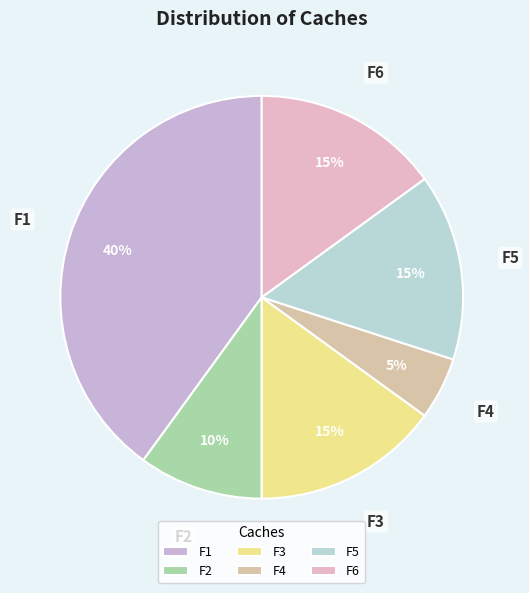

What is the largest slice in the pie chart?

F1